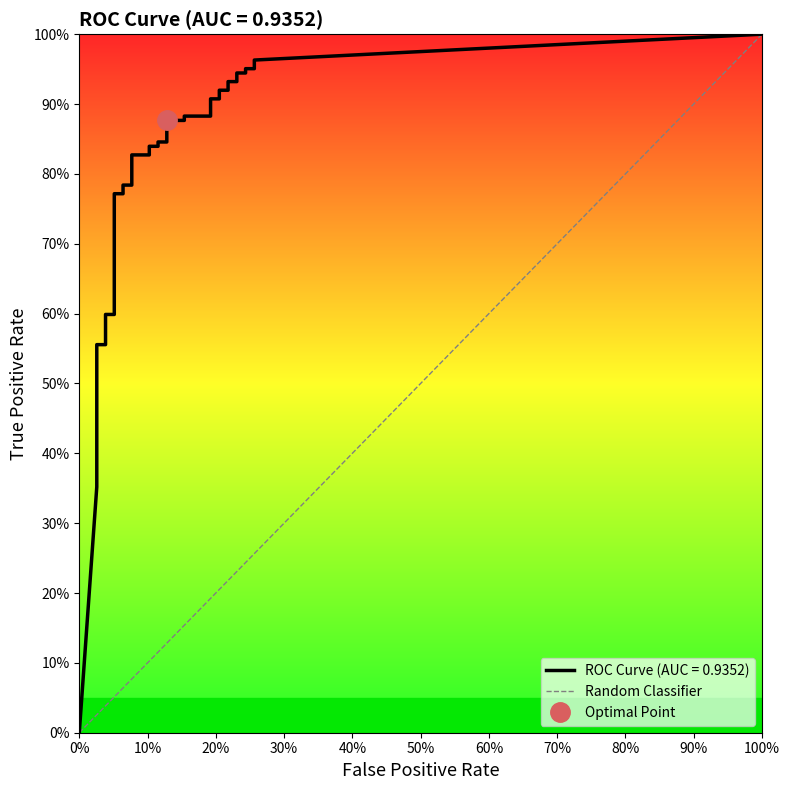

How many series are shown in this chart?

1